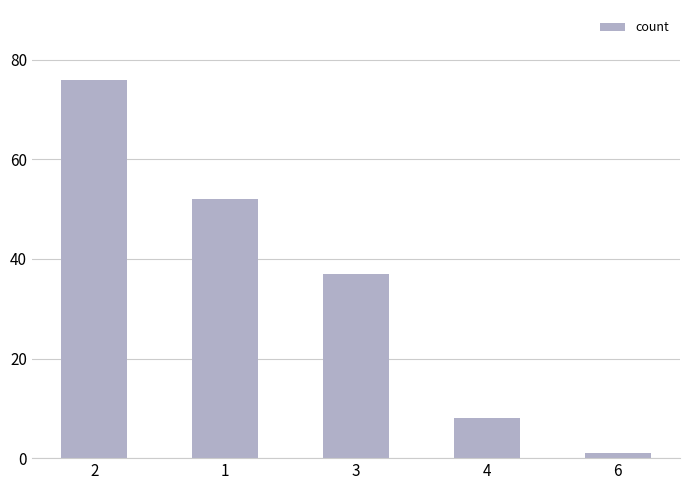

What is the average value?

35